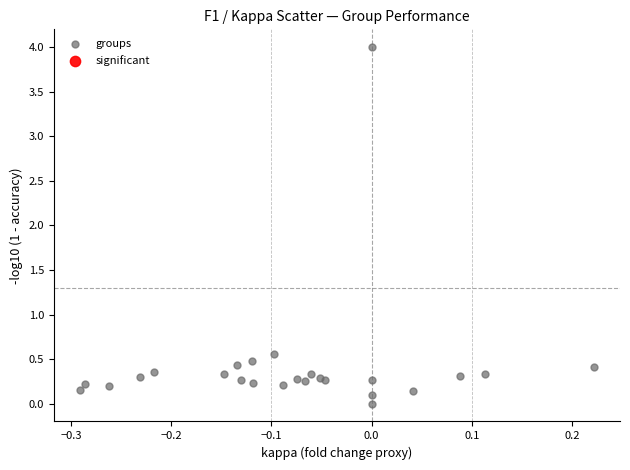

What is the range of X values (max minus min)?

0.5